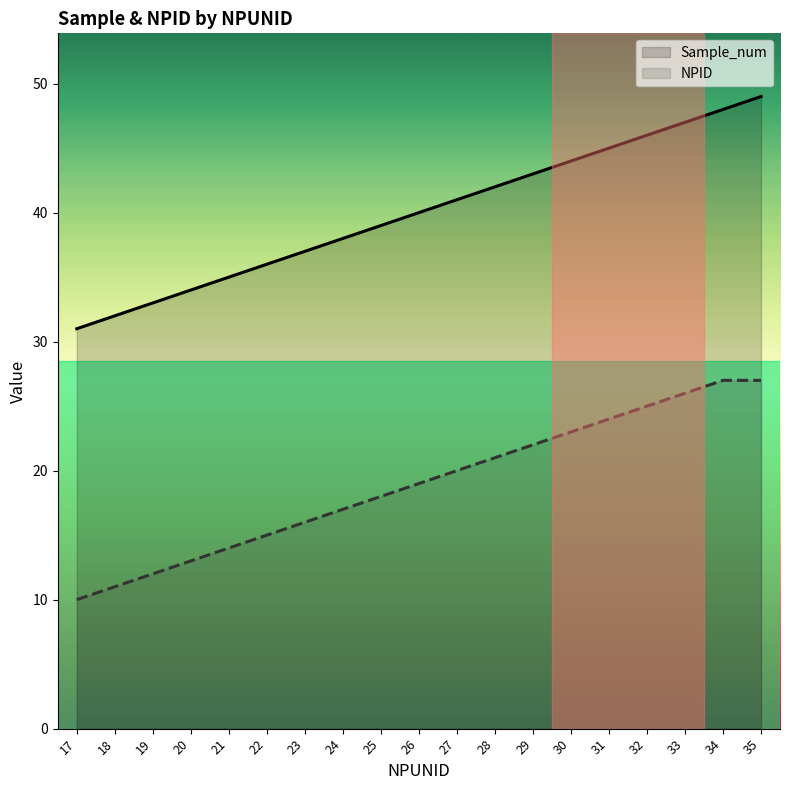

True or false: Sample_num has a value of 40 at 26.

True